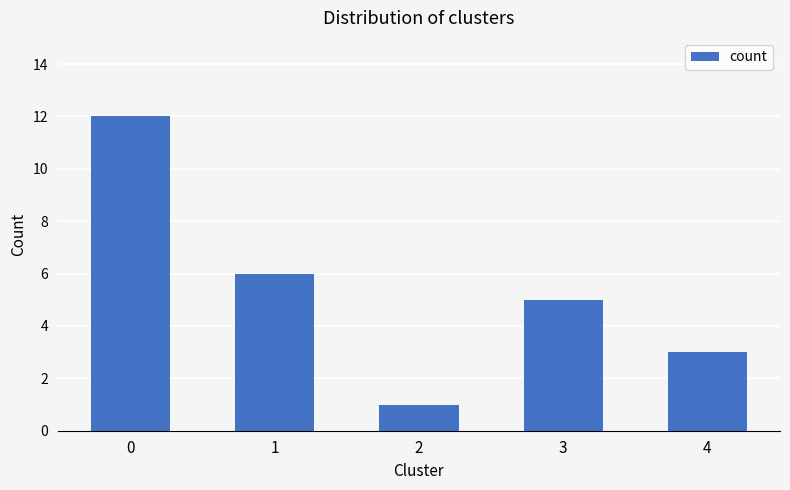

Rank the categories by value from highest to lowest.

0, 1, 3, 4, 2